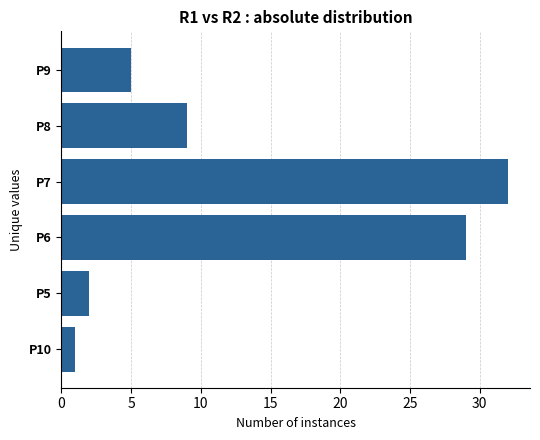

The value at P5 is 2. True or false?

True